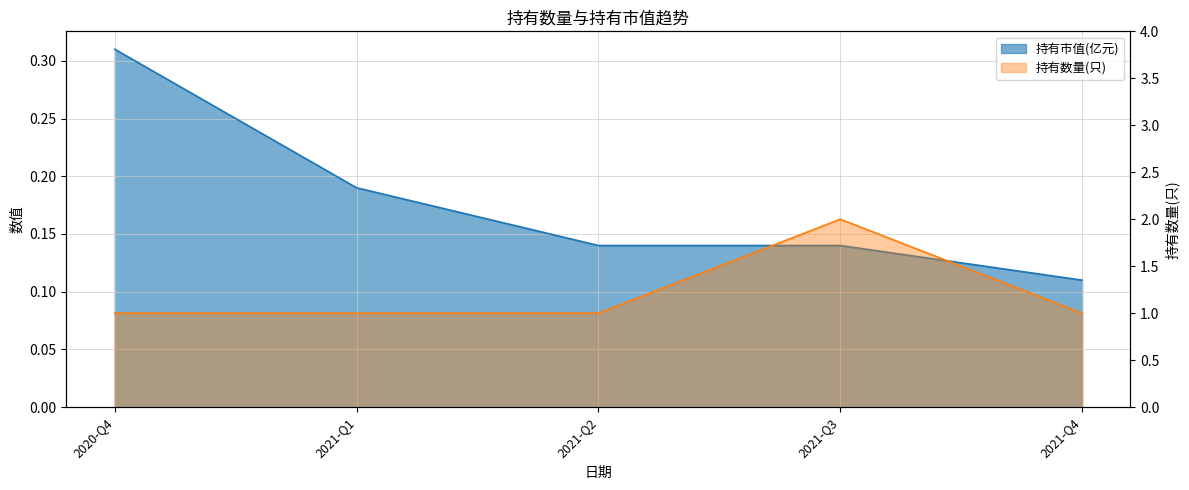

Does the chart have visible grid lines?

Yes